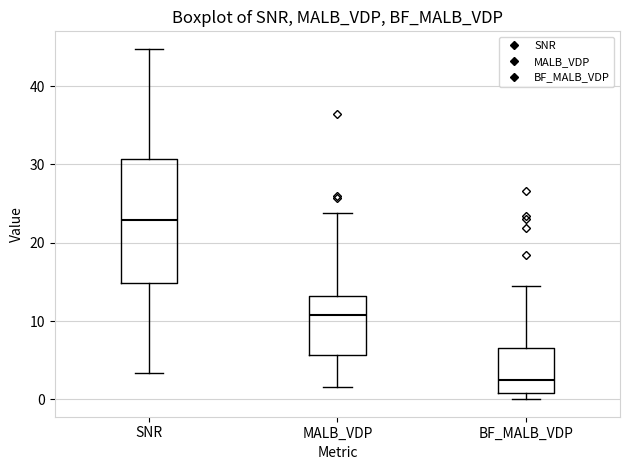

Comparing the boxes themselves (not the whiskers), which one is the tallest?

SNR